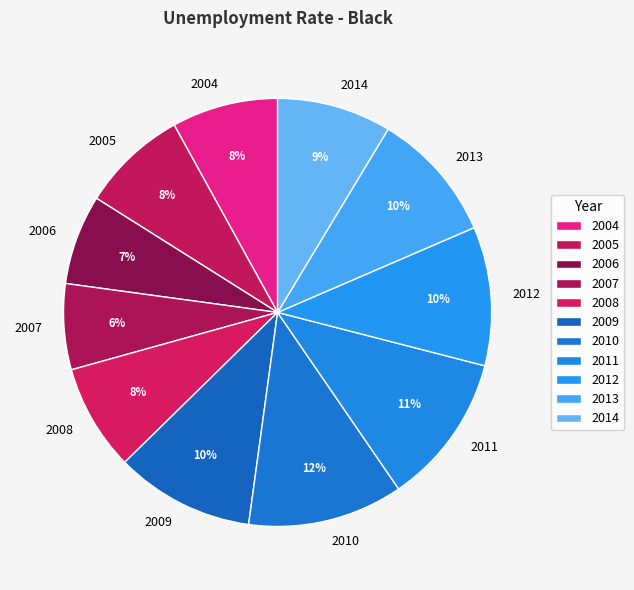

To the nearest percent, what portion does 2014 represent?

9%